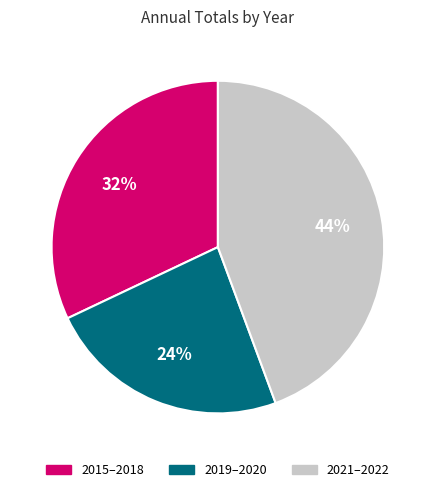

Does 2019–2020 represent more than half of the total?

No